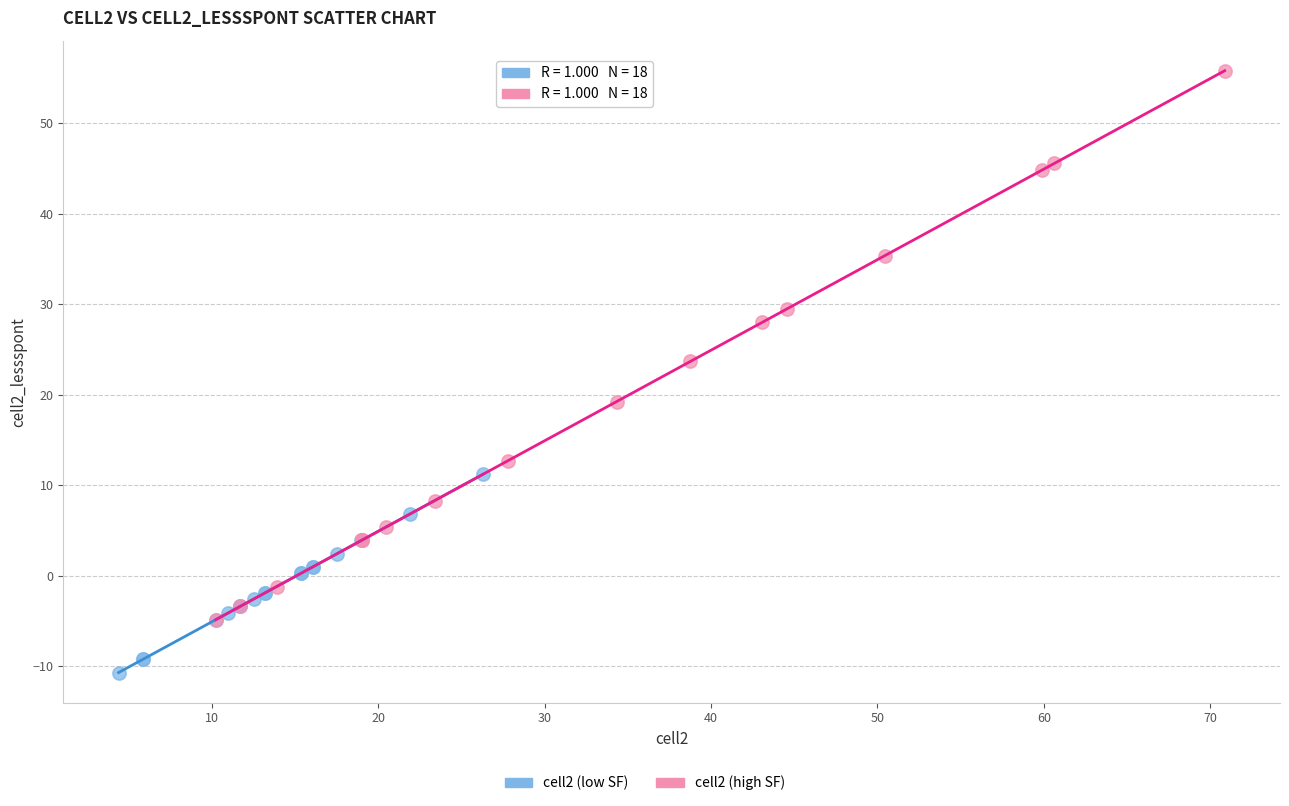

Which series reaches the minimum Y coordinate?

cell2 (low SF)